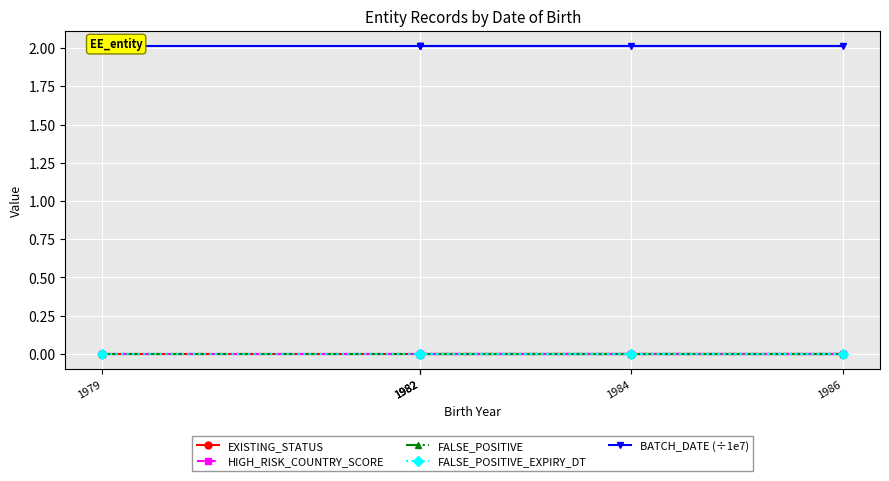

Reading left to right, extract all data points from this chart.

EXISTING_STATUS: 1982=0.0	1984=0.0	1986=0.0	1982=0.0	1982=0.0	1979=0.0
HIGH_RISK_COUNTRY_SCORE: 1982=0.0	1984=0.0	1986=0.0	1982=0.0	1982=0.0	1979=0.0
FALSE_POSITIVE: 1982=0.0	1984=0.0	1986=0.0	1982=0.0	1982=0.0	1979=0.0
FALSE_POSITIVE_EXPIRY_DT: 1982=0.0	1984=0.0	1986=0.0	1982=0.0	1982=0.0	1979=0.0
BATCH_DATE (÷1e7): 1982=2.0	1984=2.0	1986=2.0	1982=2.0	1982=2.0	1979=2.0